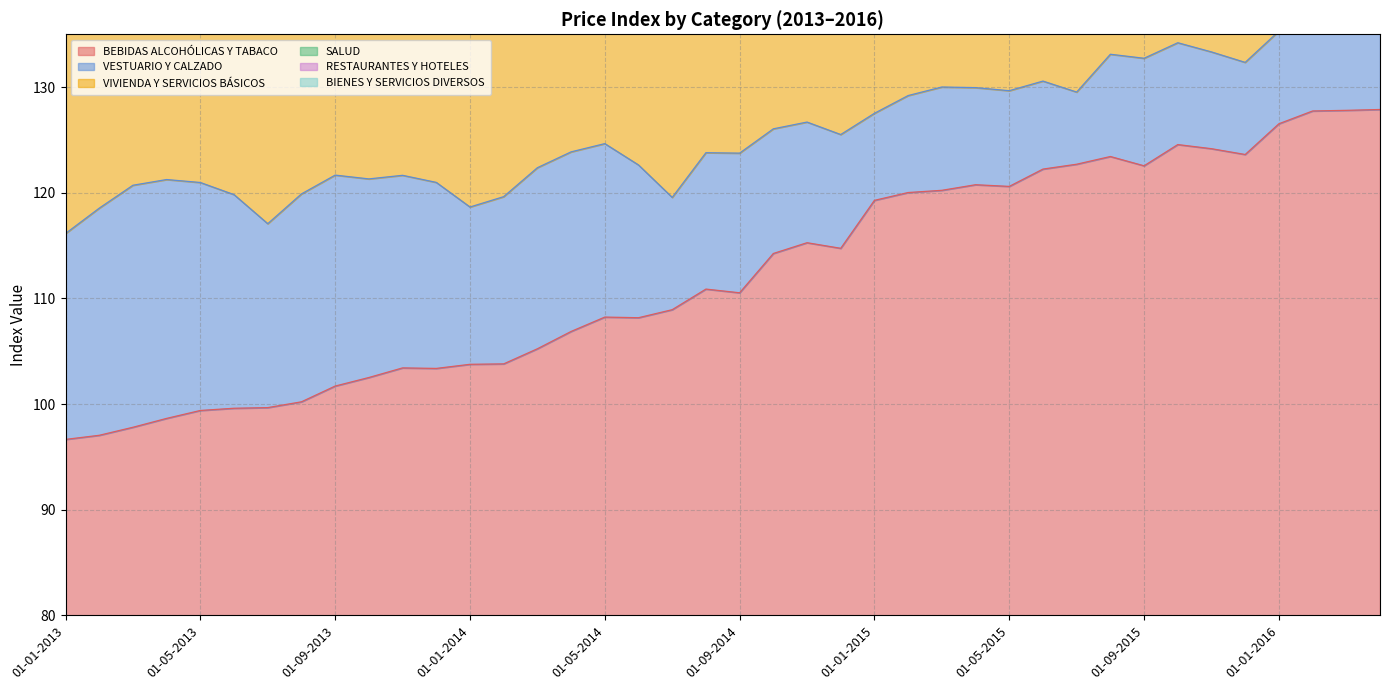

What is the value of the VIVIENDA Y SERVICIOS BÁSICOS point at the 20th from the left?

201.4